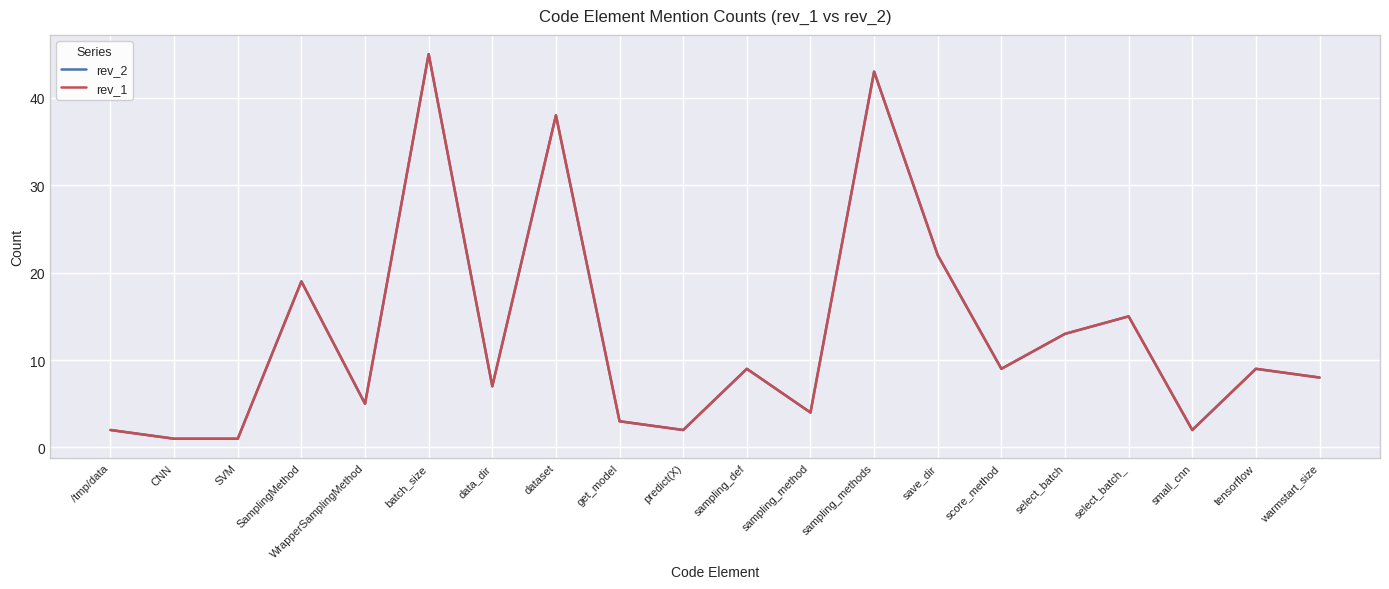

Rank the categories by rev_1 value from highest to lowest.

batch_size, sampling_methods, dataset, save_dir, SamplingMethod, select_batch_, select_batch, sampling_def, score_method, tensorflow, warmstart_size, data_dir, WrapperSamplingMethod, sampling_method, get_model, /tmp/data, predict(X), small_cnn, CNN, SVM